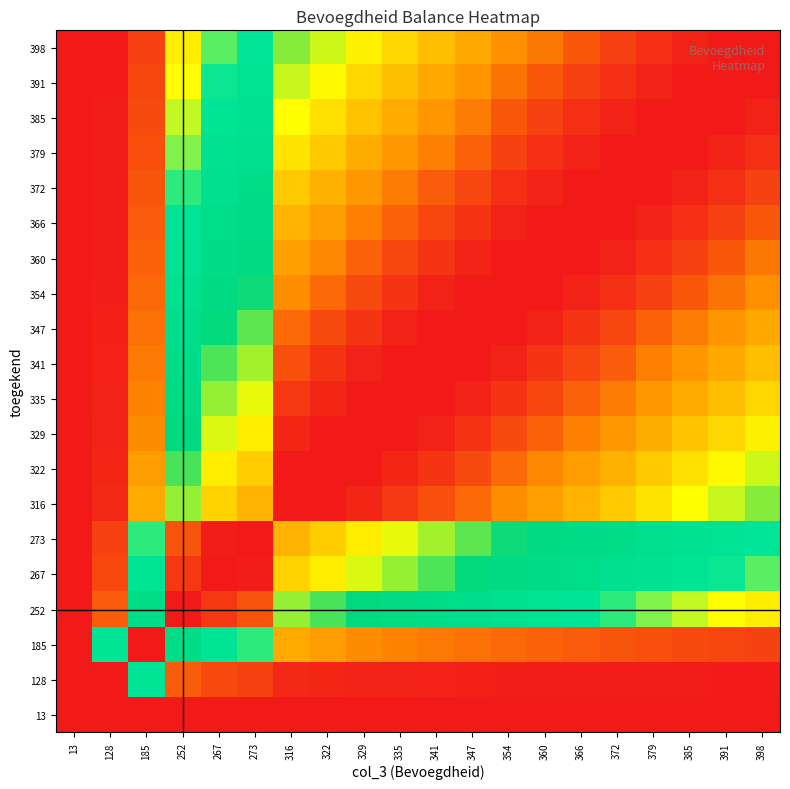

At how many categories does at least one series exceed 0?

20